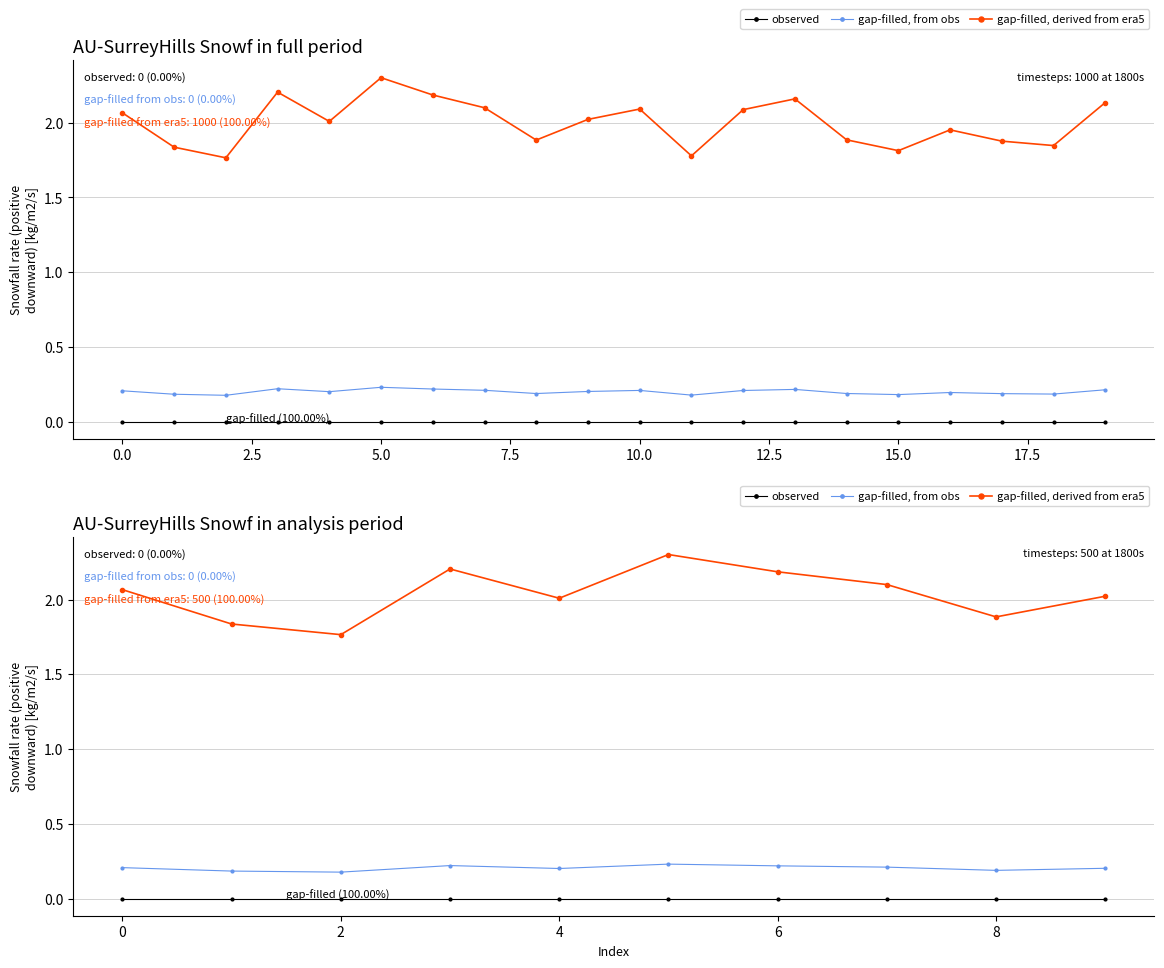

What is the difference between the highest and lowest values at 2?

1.8